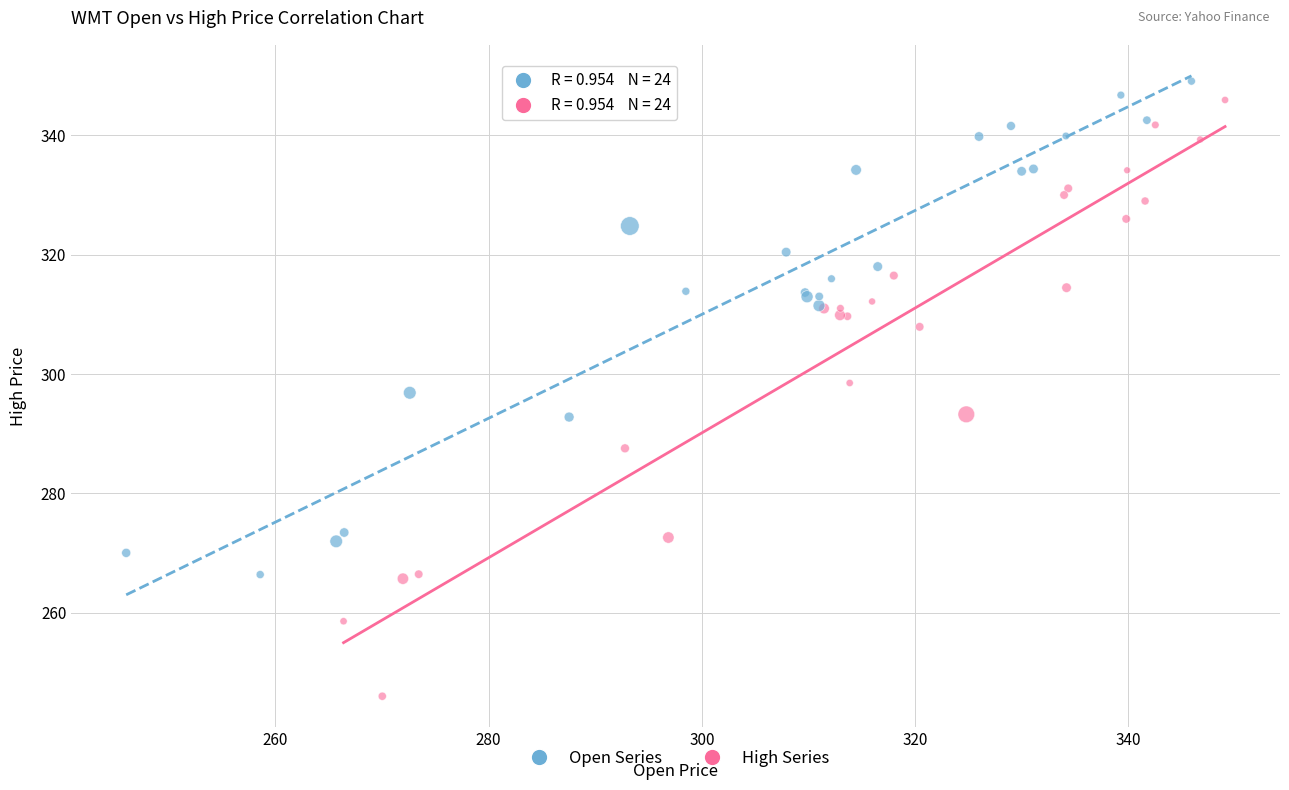

Which series has the widest spread of Y values?

High Series